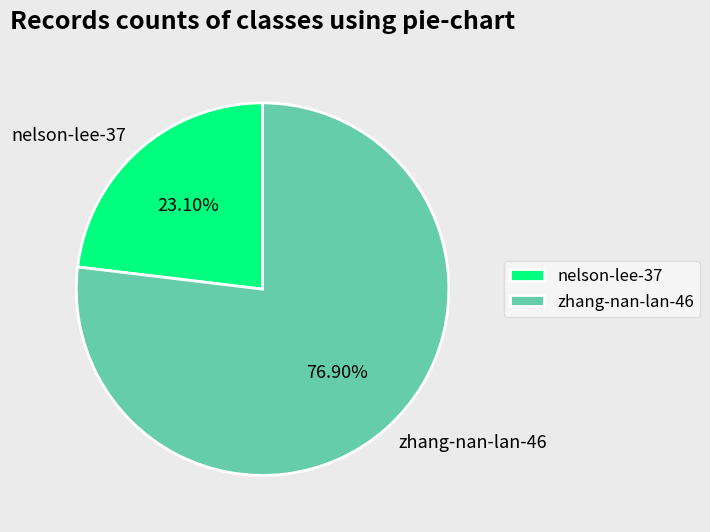

Approximately how many times larger is the value at nelson-lee-37 compared to zhang-nan-lan-46?

0.3